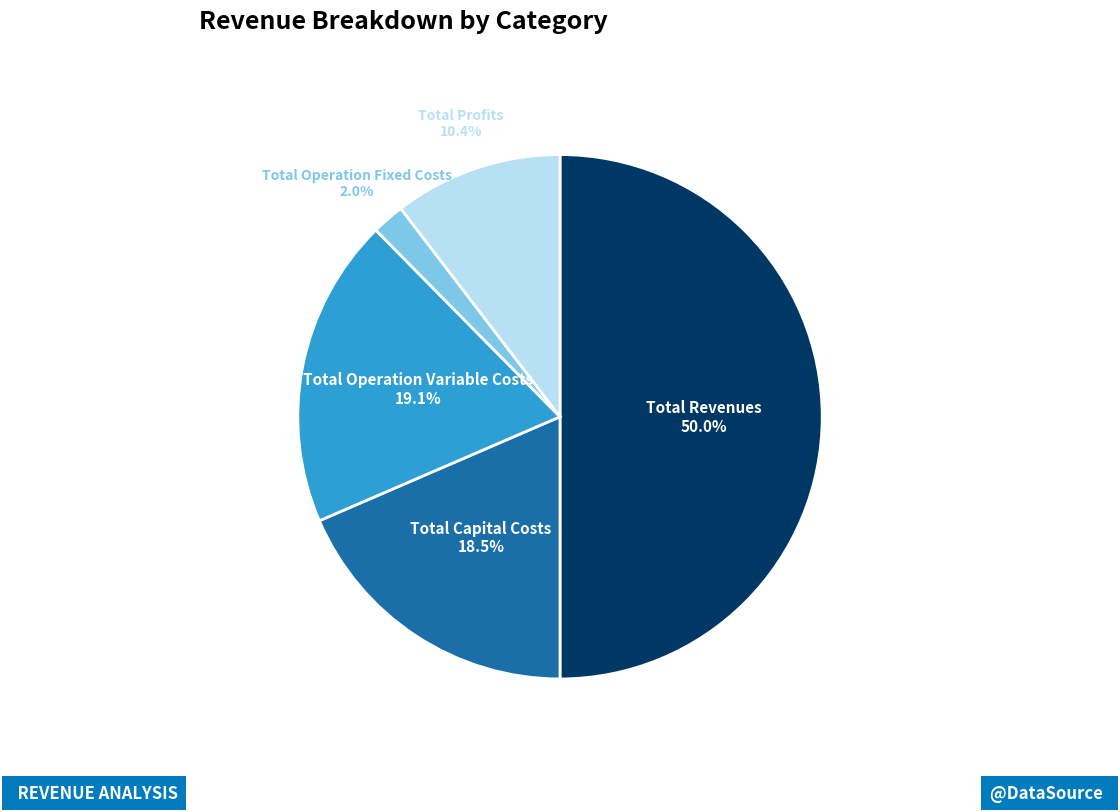

How many segments does this pie chart have?

5